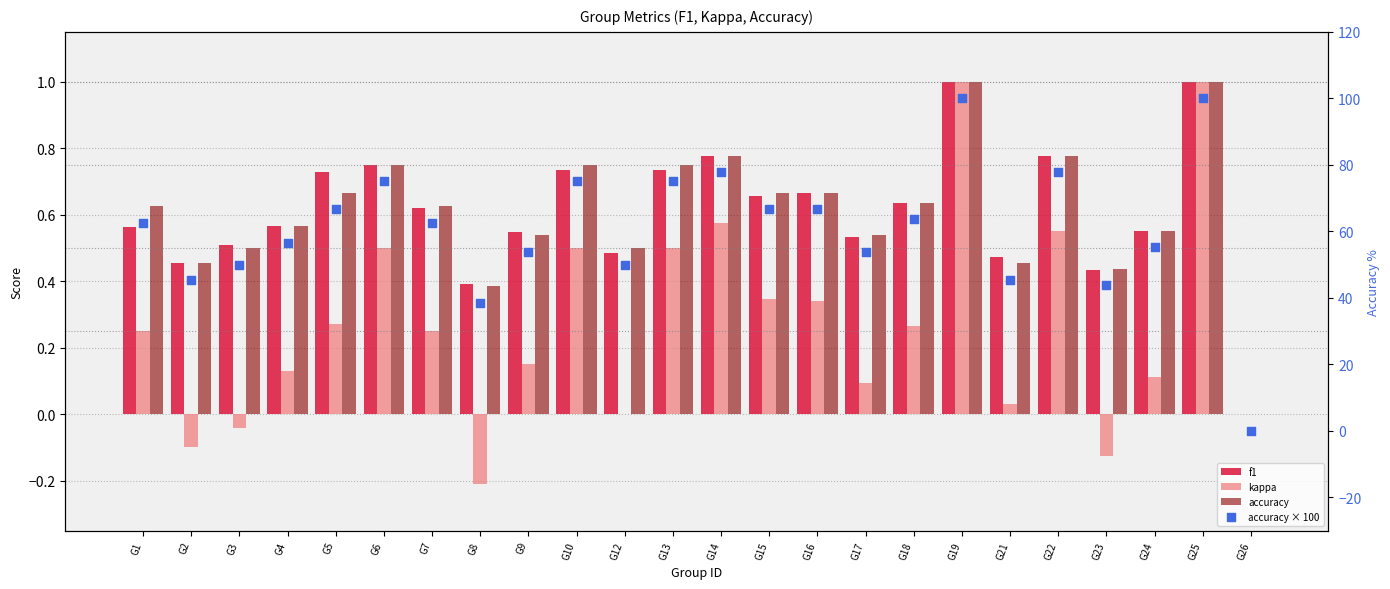

At how many categories does at least one series exceed 18?

23